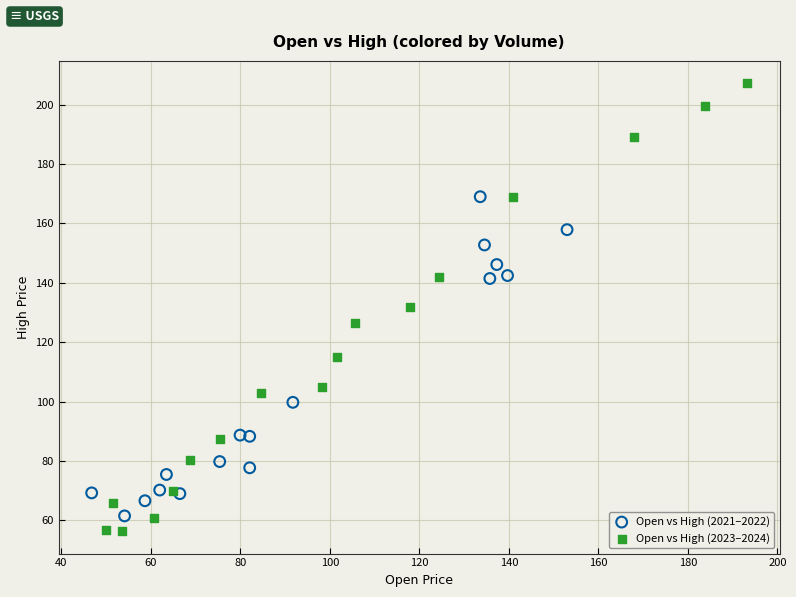

Which series reaches the maximum Y coordinate?

Open vs High (2023–2024)